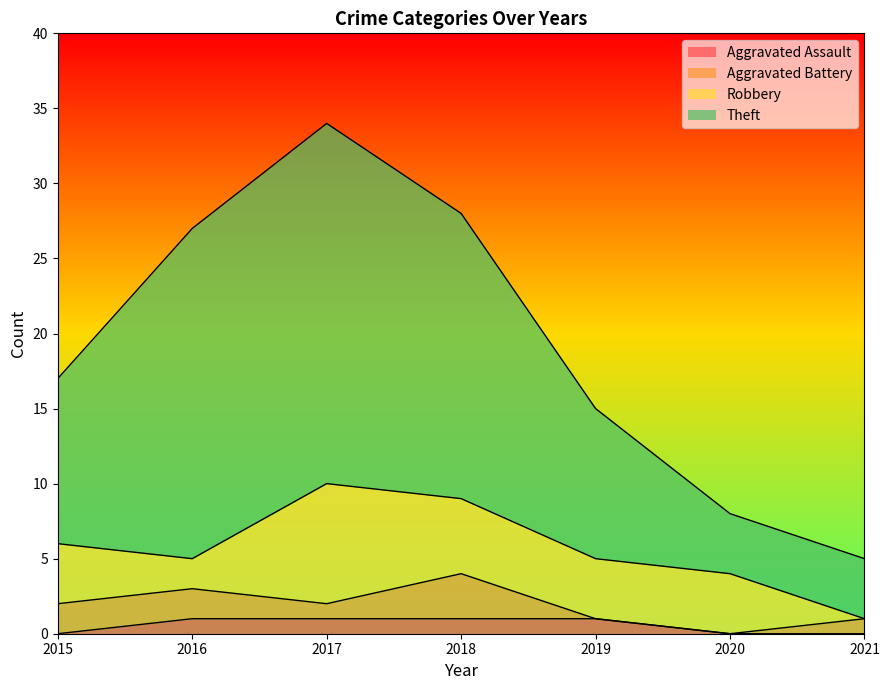

True or false: Aggravated Assault has a value of 1 at 2017.

True